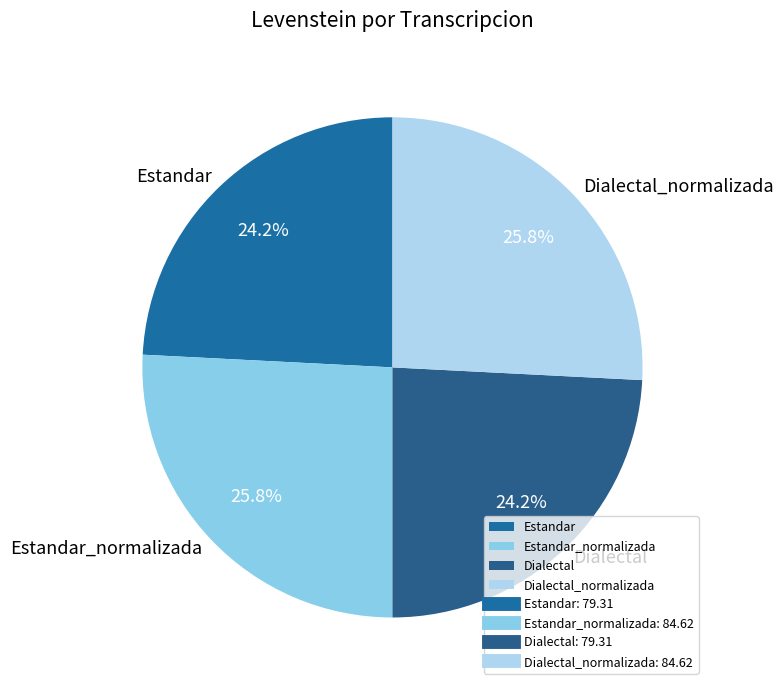

Approximately how many times larger is the value at Estandar_normalizada compared to Dialectal_normalizada?

1.0